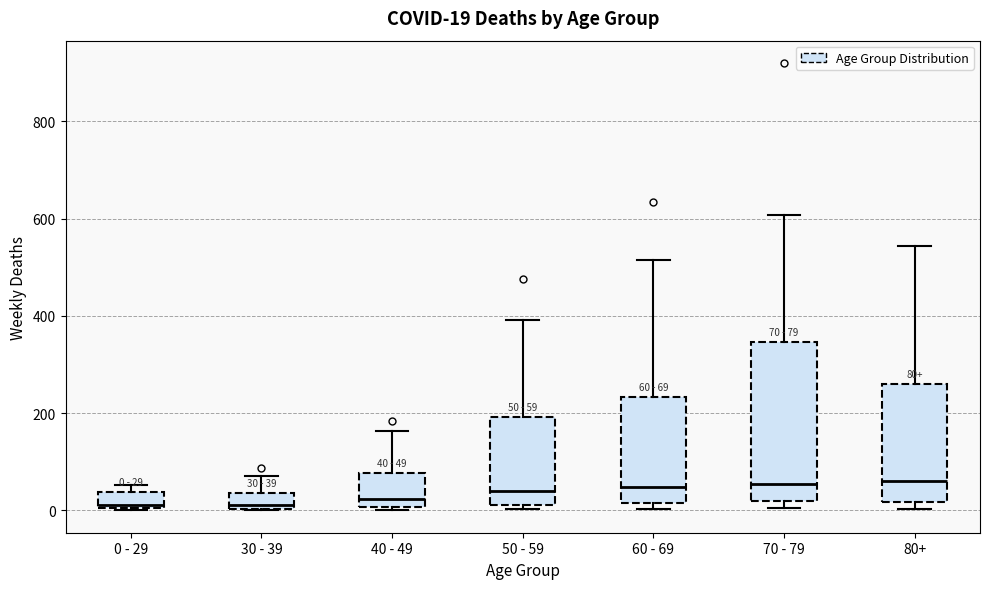

Which box is the tallest, from its lower edge to its upper edge?

70 - 79